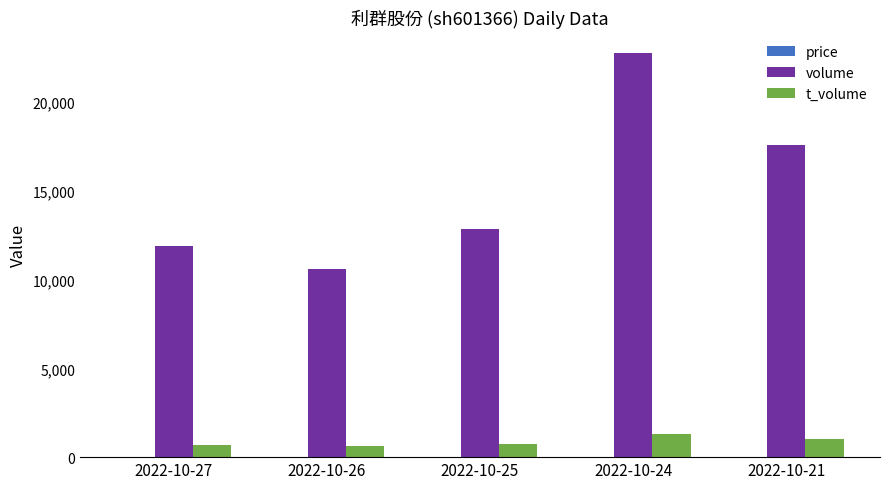

True or false: volume has a value of 35621.7 at 2022-10-24.

False